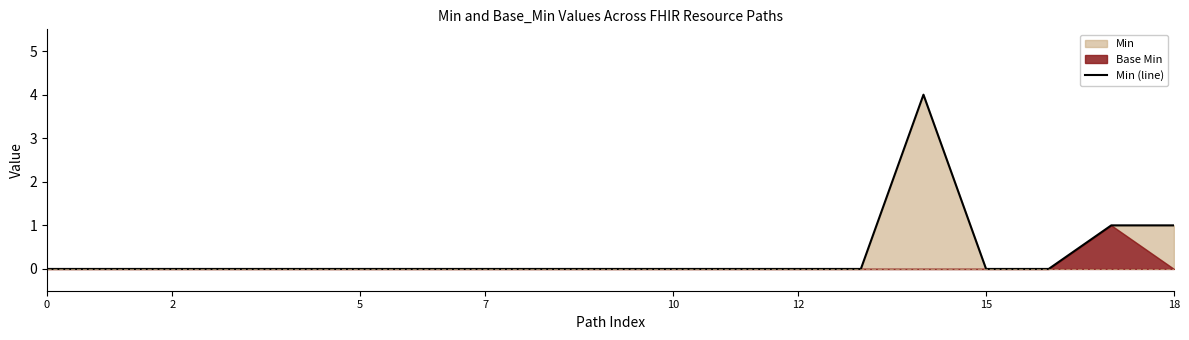

Which category has the highest value across all series?

14